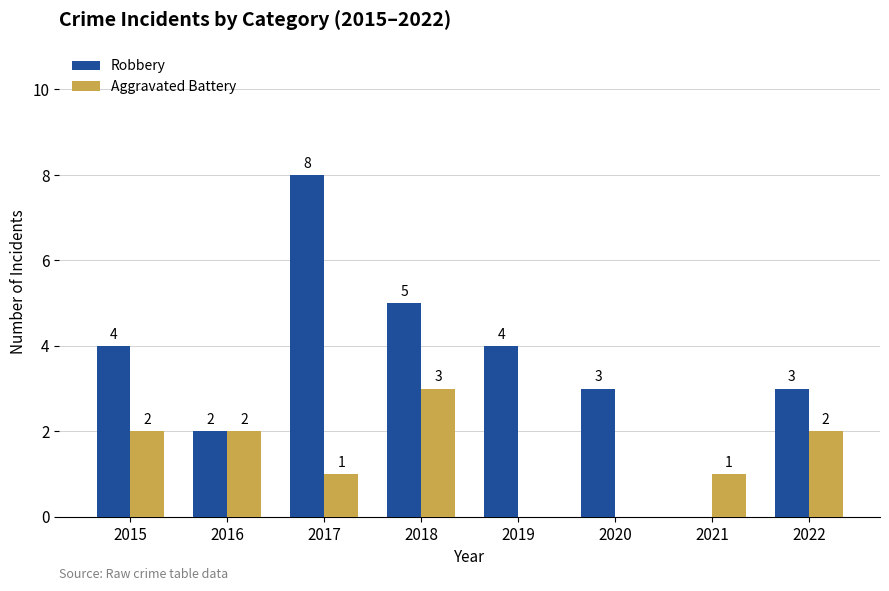

Which category has the highest value in the Aggravated Battery series?

2018